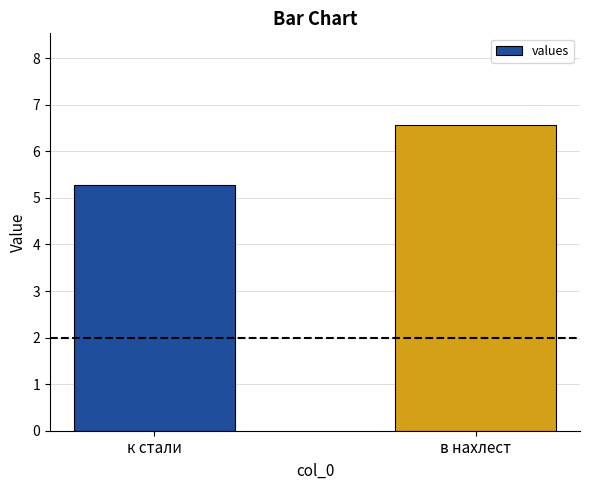

Rank the categories by value from lowest to highest.

к стали, в нахлест